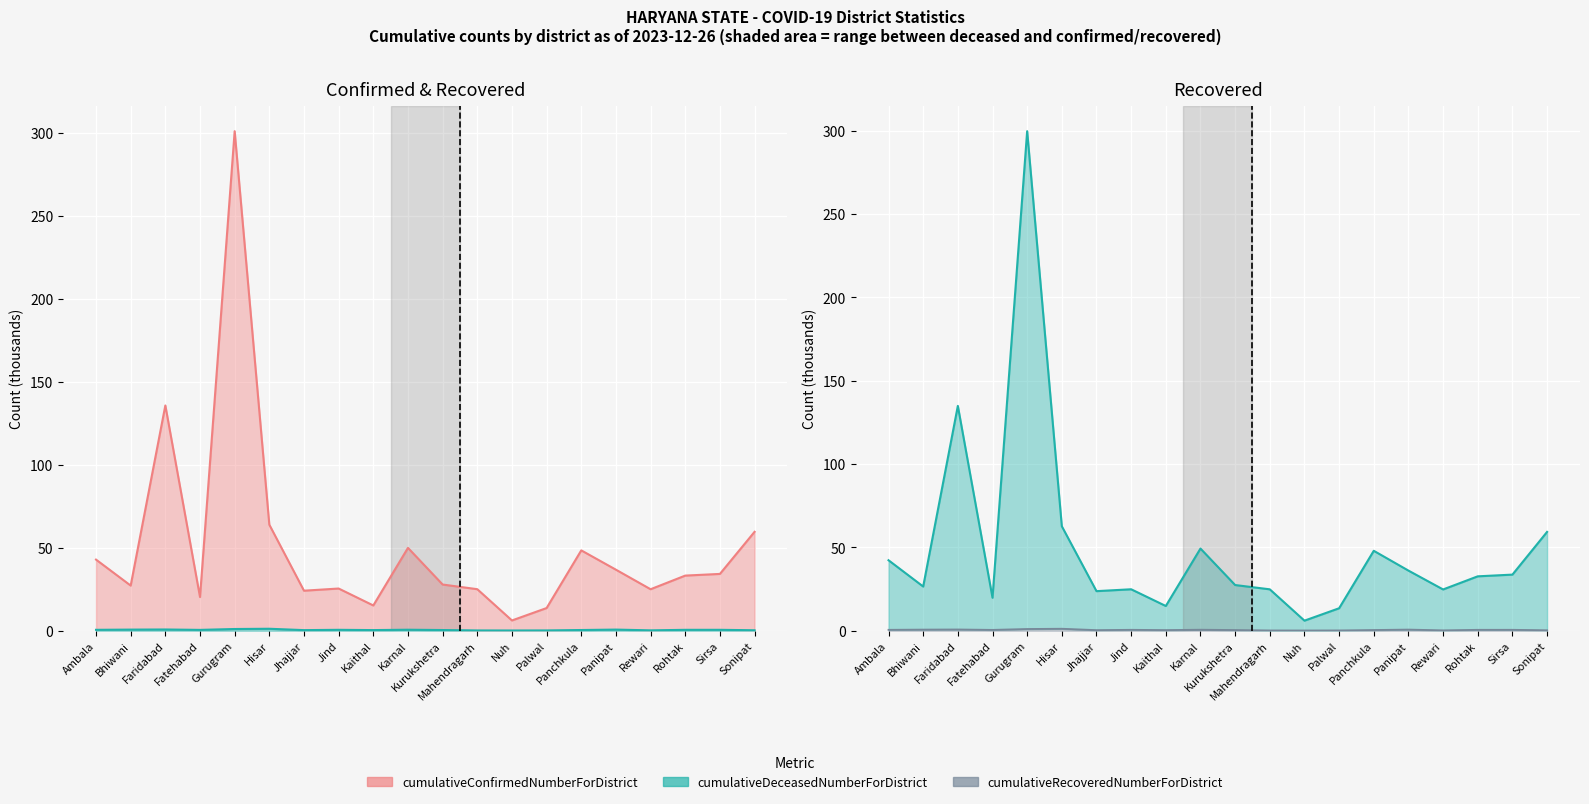

Where is the first local minimum for cumulativeConfirmedNumberForDistrict?

Bhiwani